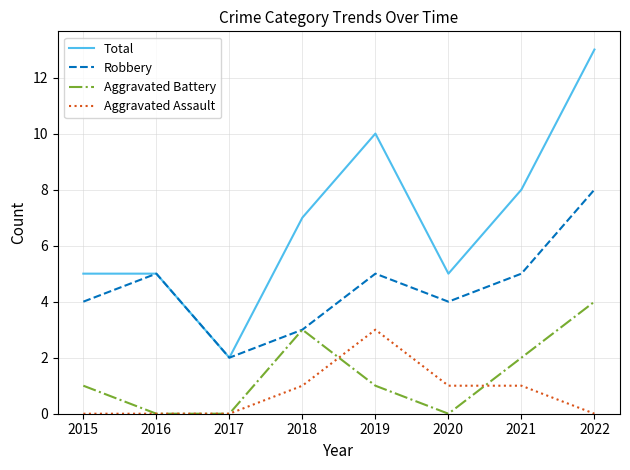

The Aggravated Battery series shows -2 at 2017. True or false?

False